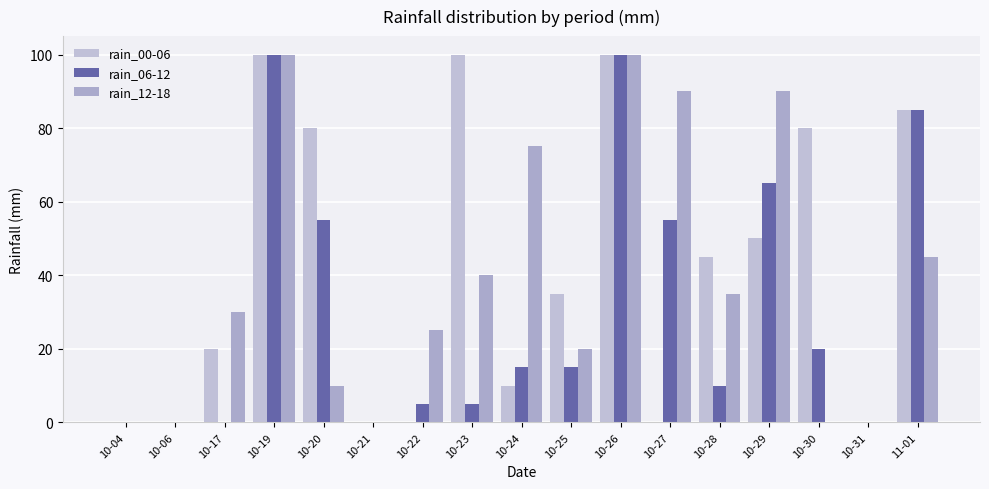

Rank the series by their maximum value, from highest to lowest.

rain_00-06, rain_06-12, rain_12-18